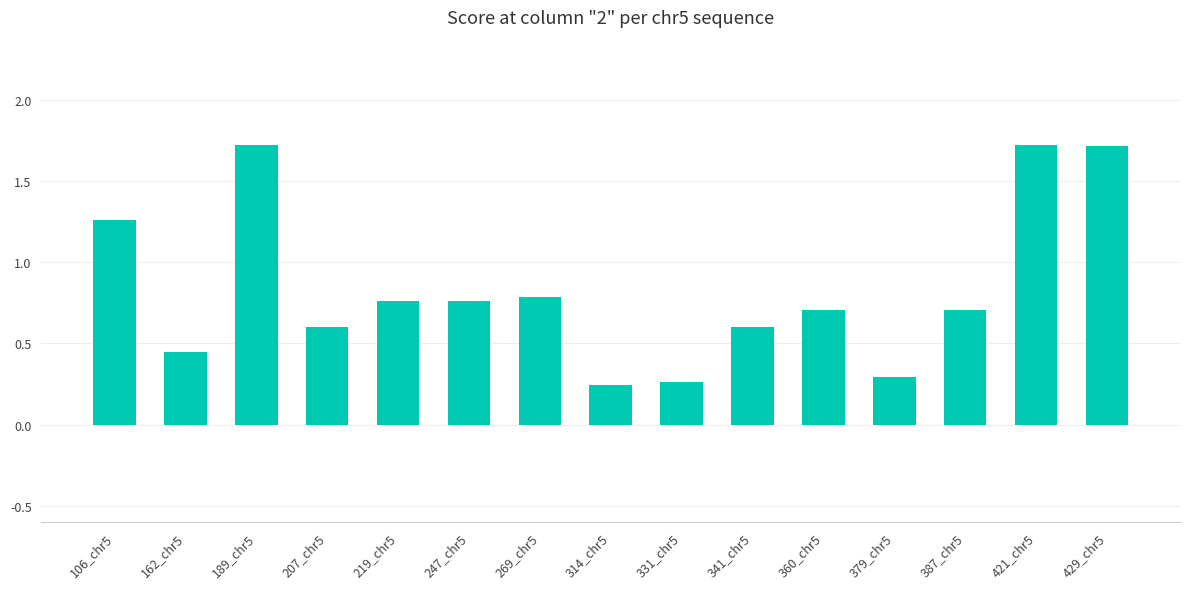

Are the bars horizontal?

No